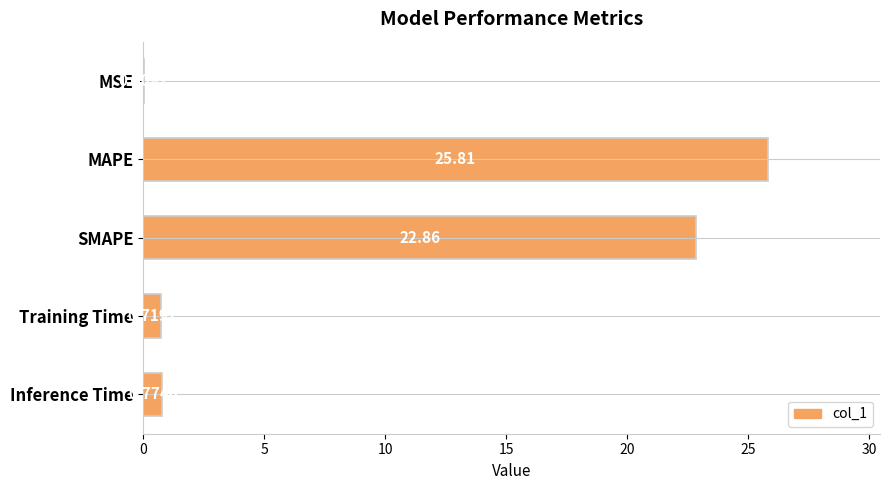

Which has a higher value, Inference Time or MSE?

Inference Time